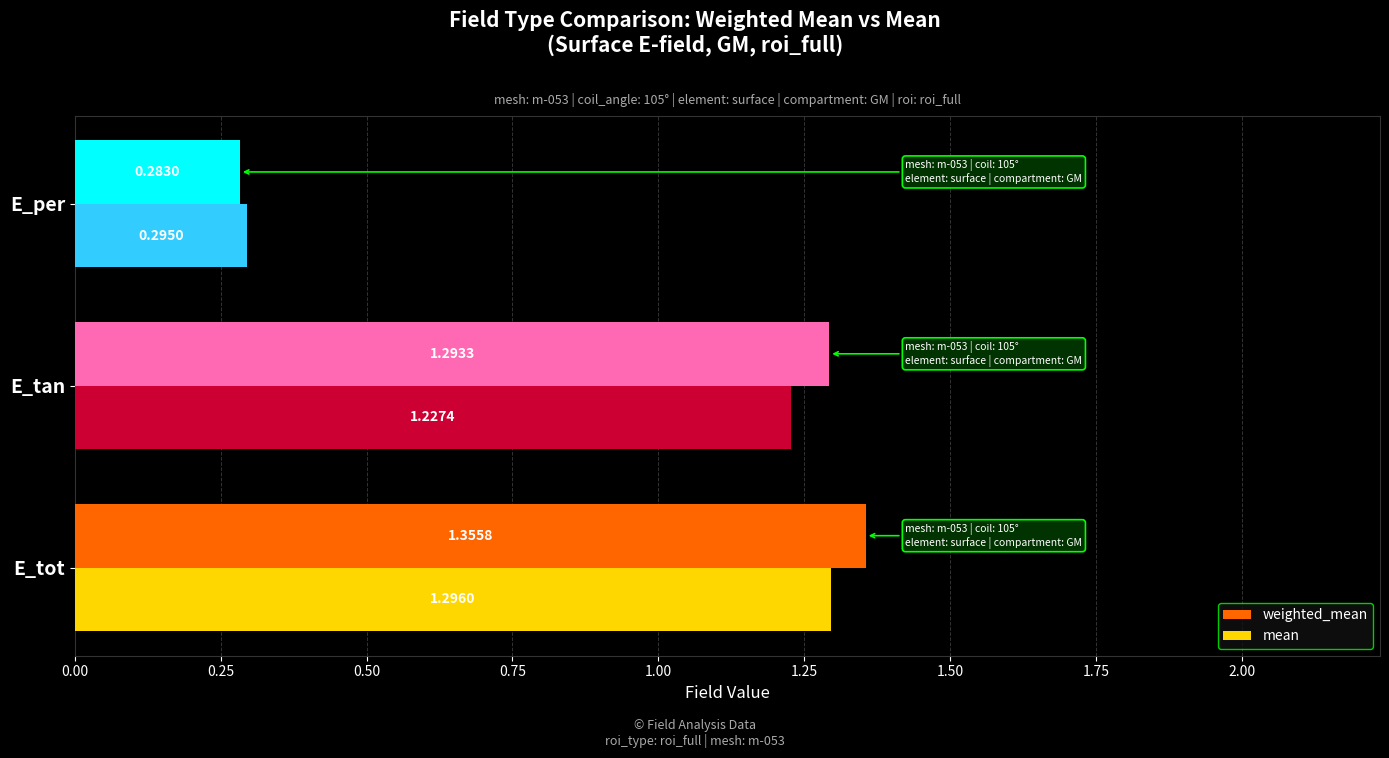

How many values in the mean series exceed 1?

2